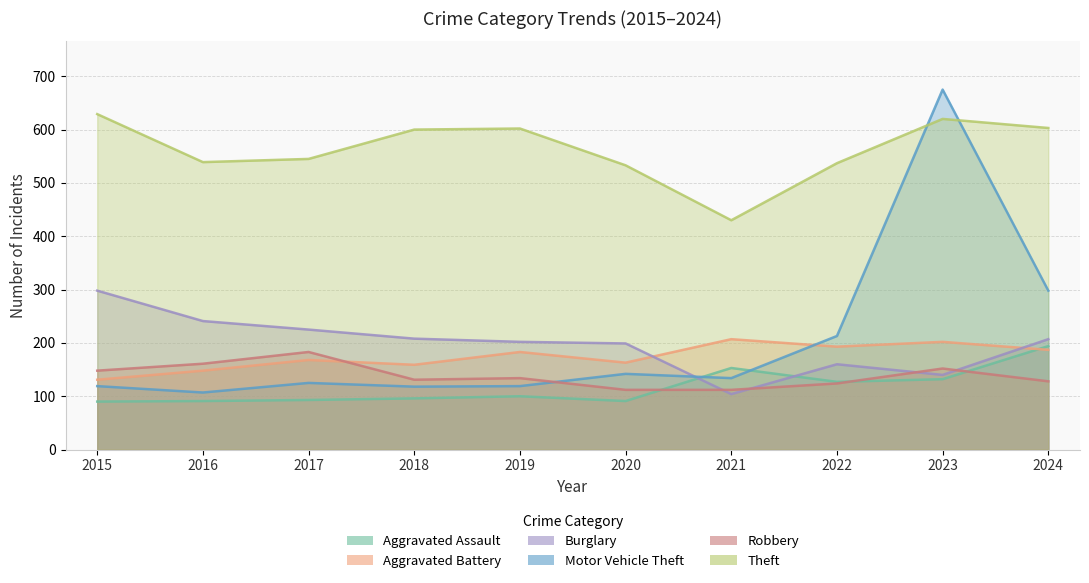

True or false: Robbery and Burglary intersect in this chart.

True